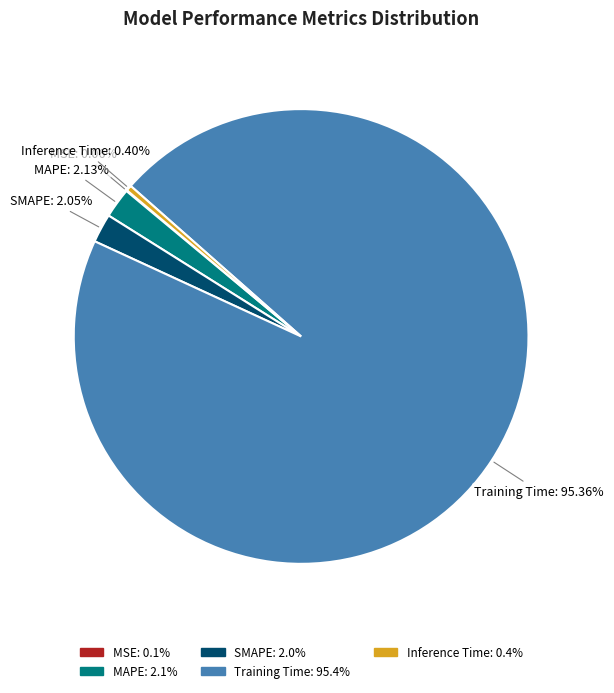

Is the sum of MAPE and Inference Time greater than half?

No